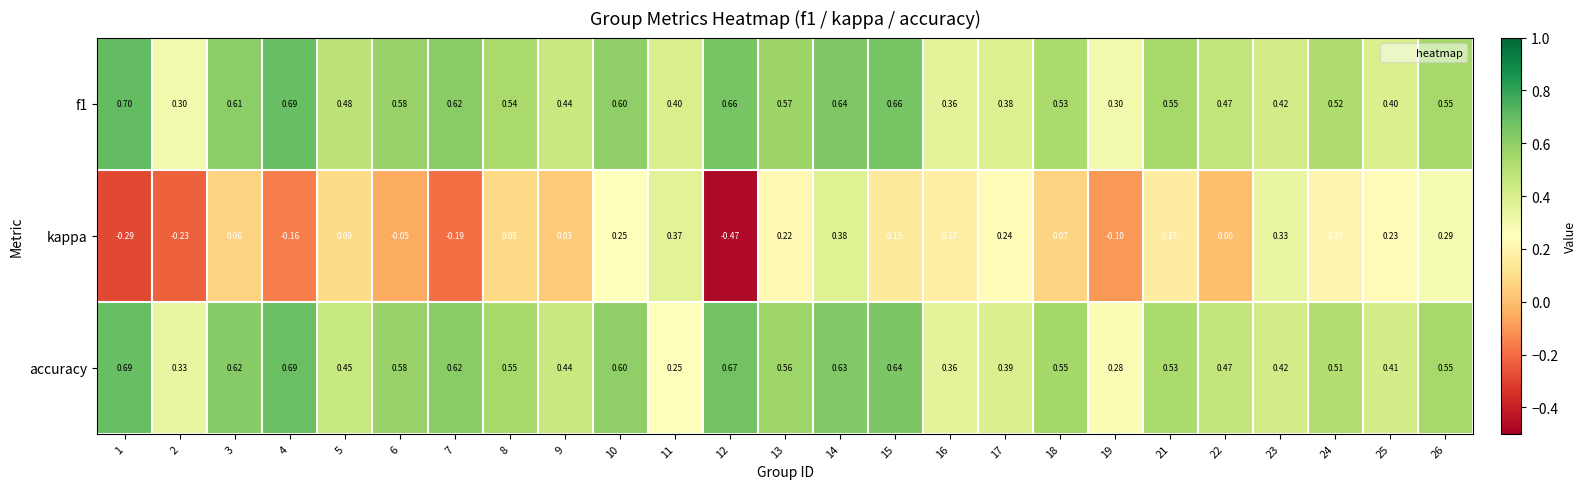

Which series has the widest spread of values?

kappa